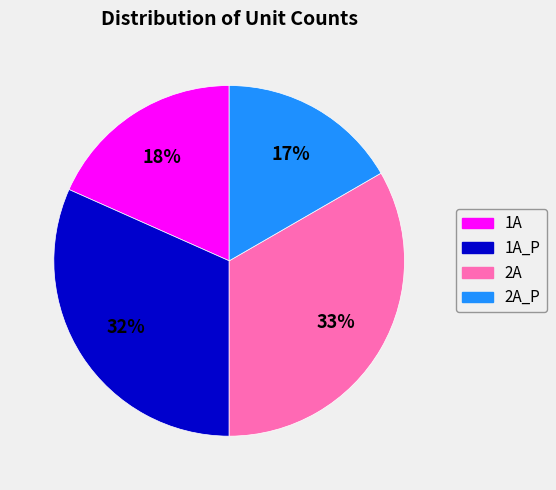

Does any single category account for the majority?

No